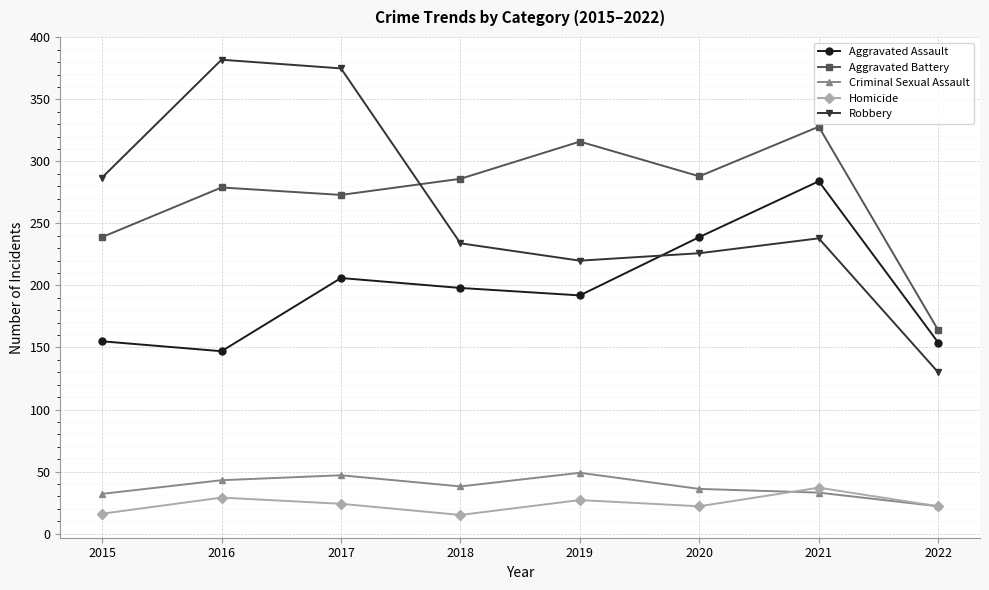

True or false: Aggravated Battery has a value of 273 at 2017.

True